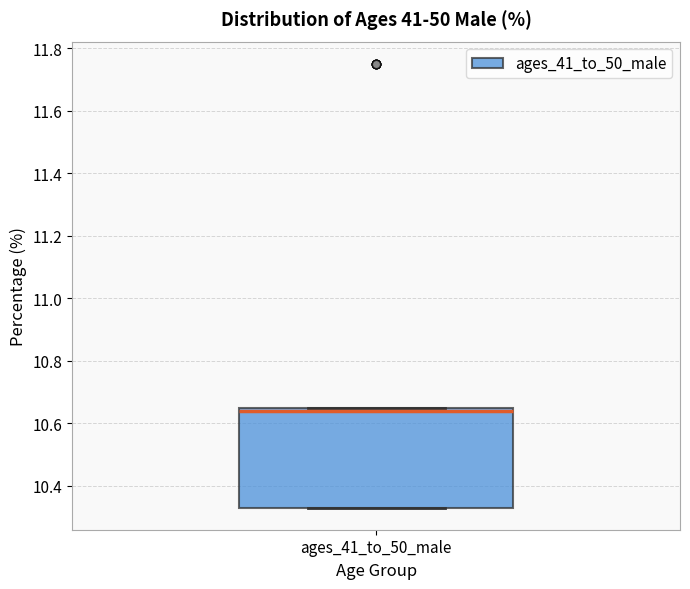

Read this box plot against the y-axis: the position of the median line, the range covered by the box, and the ends of both whiskers. The values are not printed on the chart, so give them approximately, as read against the axis.

median 10.64, box 10.34 to 10.66, whiskers 10.34 to 10.66